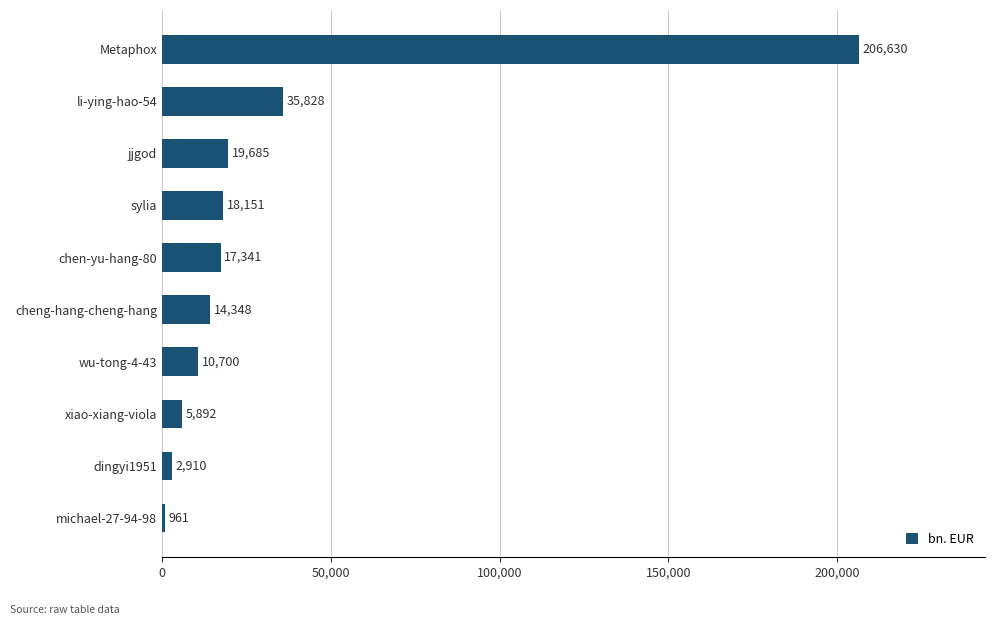

List the labels in order of value, largest first.

Metaphox, li-ying-hao-54, jjgod, sylia, chen-yu-hang-80, cheng-hang-cheng-hang, wu-tong-4-43, xiao-xiang-viola, dingyi1951, michael-27-94-98